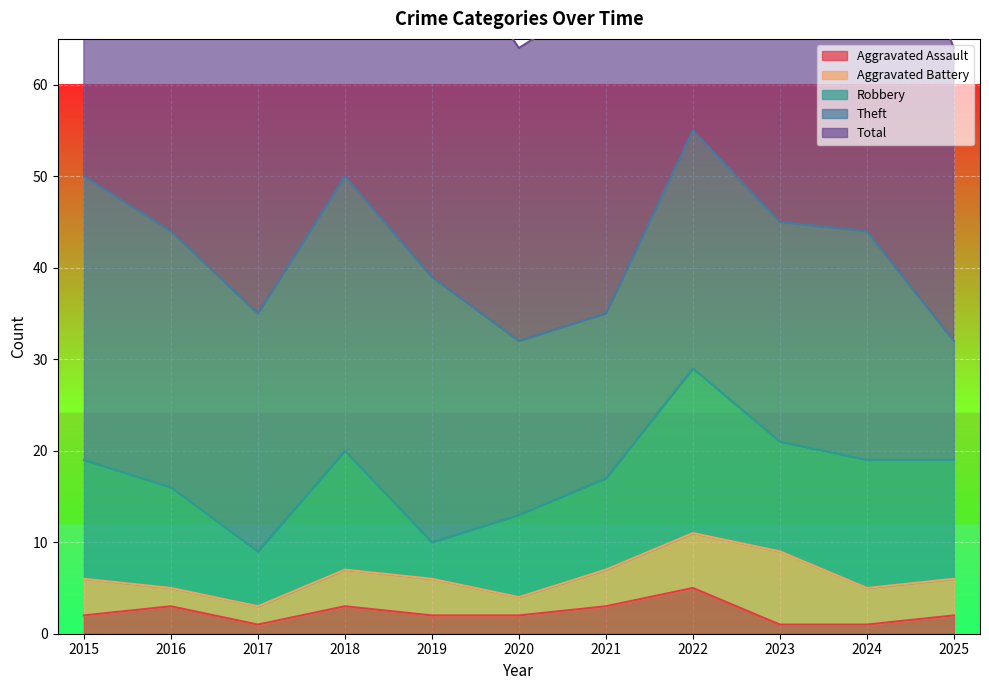

Is the value of Theft at 2021 greater than the value of Total at 2023?

No